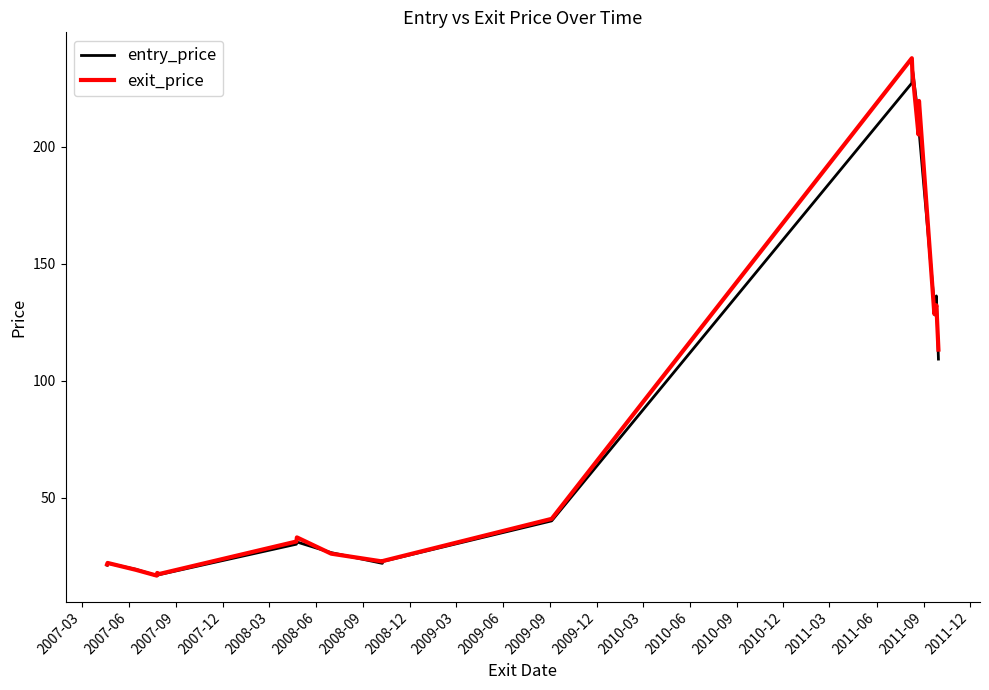

Which series has the widest spread of values?

exit_price